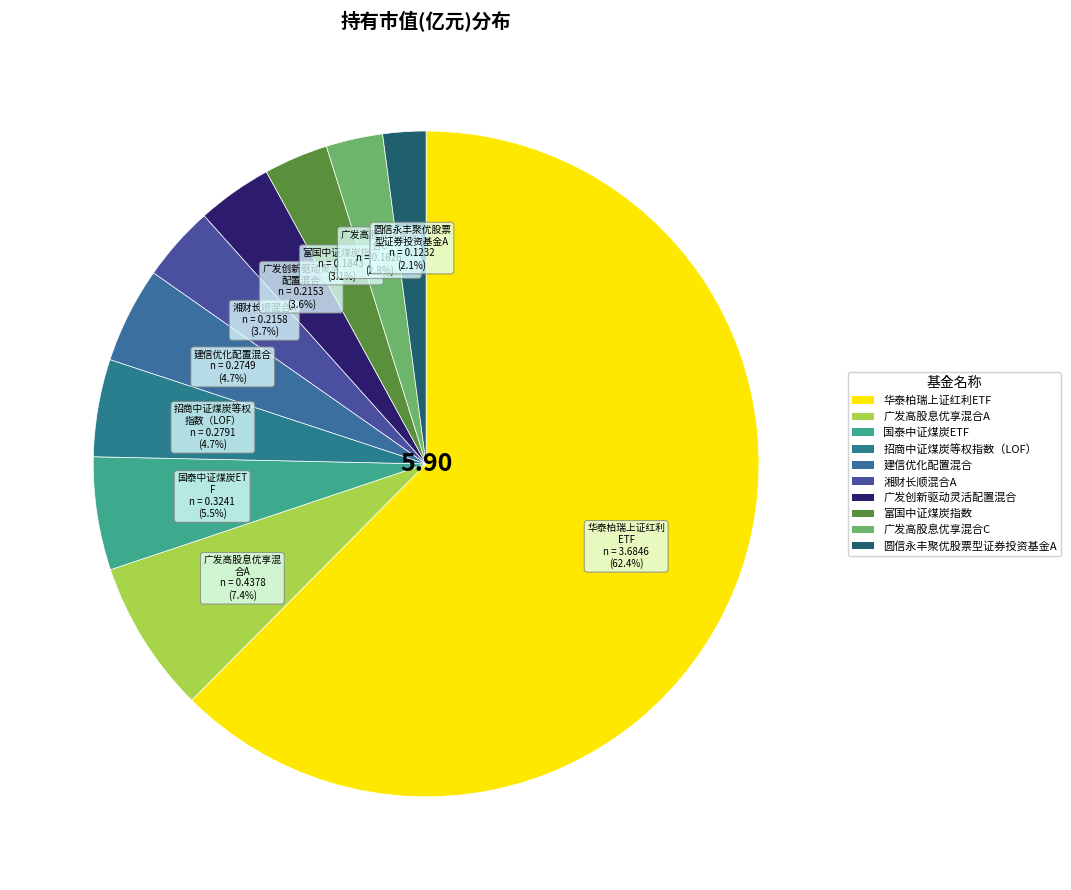

How many slices are in this pie chart?

10